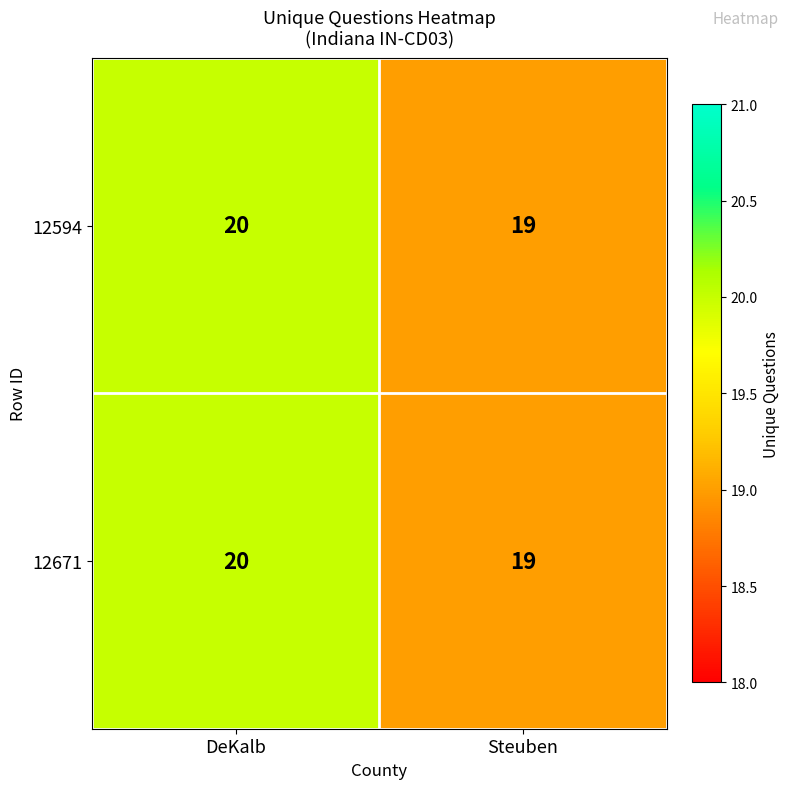

Where is 12594 nearest to the value 19?

Steuben